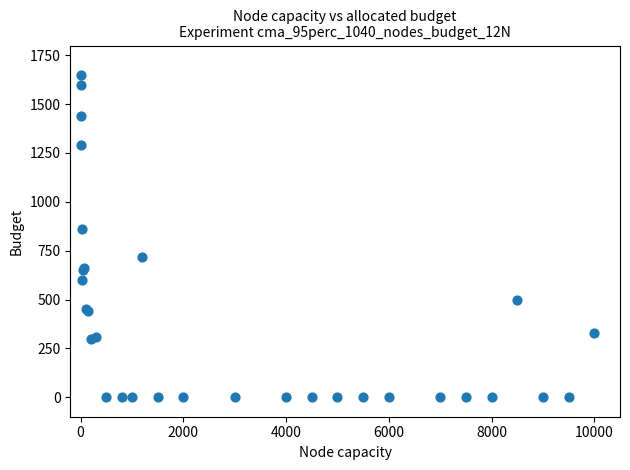

What Y value in the scatter plot is closest to 825?

860